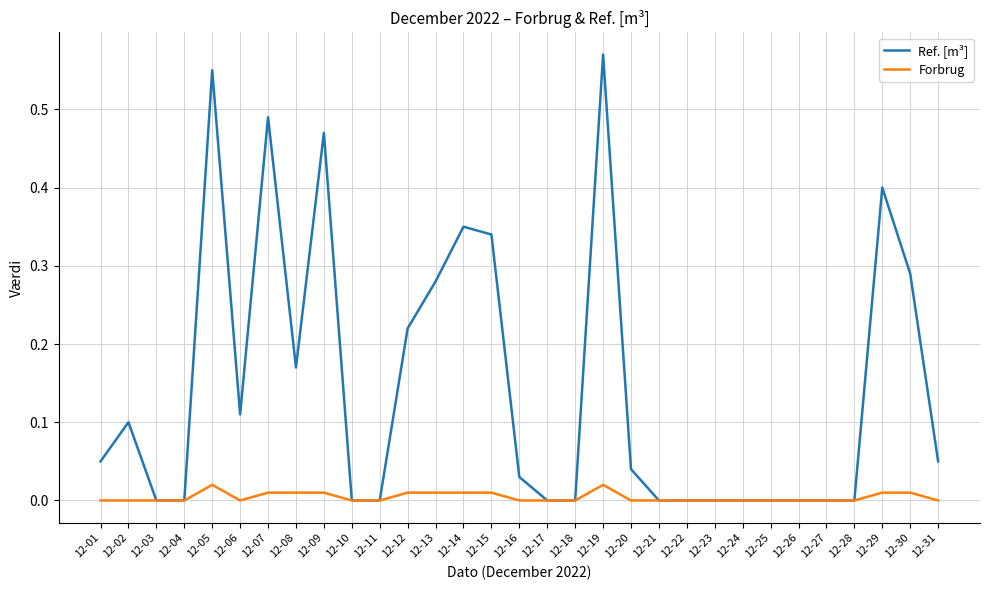

Rank the series at 12-12 from highest to lowest value.

Ref. [m³], Forbrug